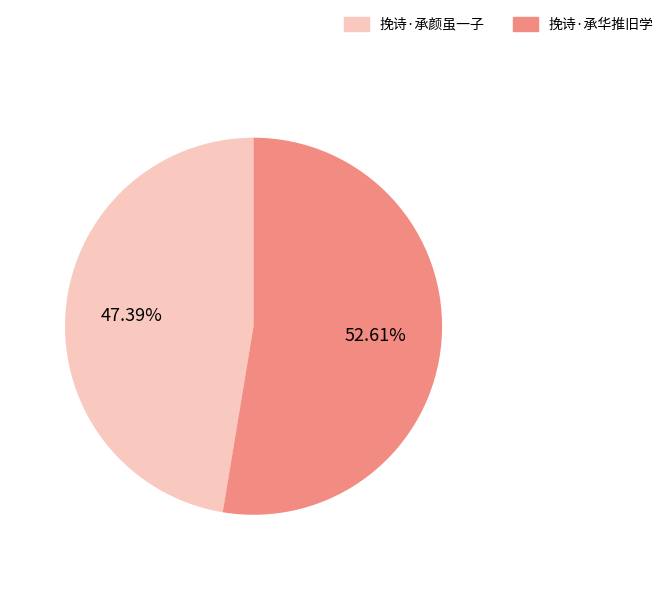

To the nearest percent, what portion does 挽诗·承颜虽一子 represent?

47%